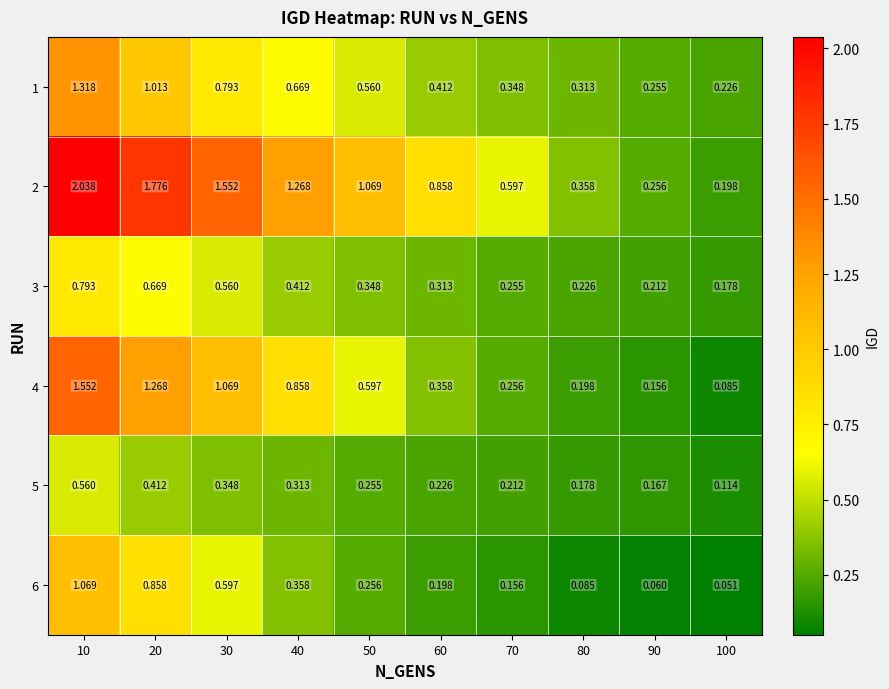

Rank the series by their maximum value, from highest to lowest.

2, 4, 1, 6, 3, 5